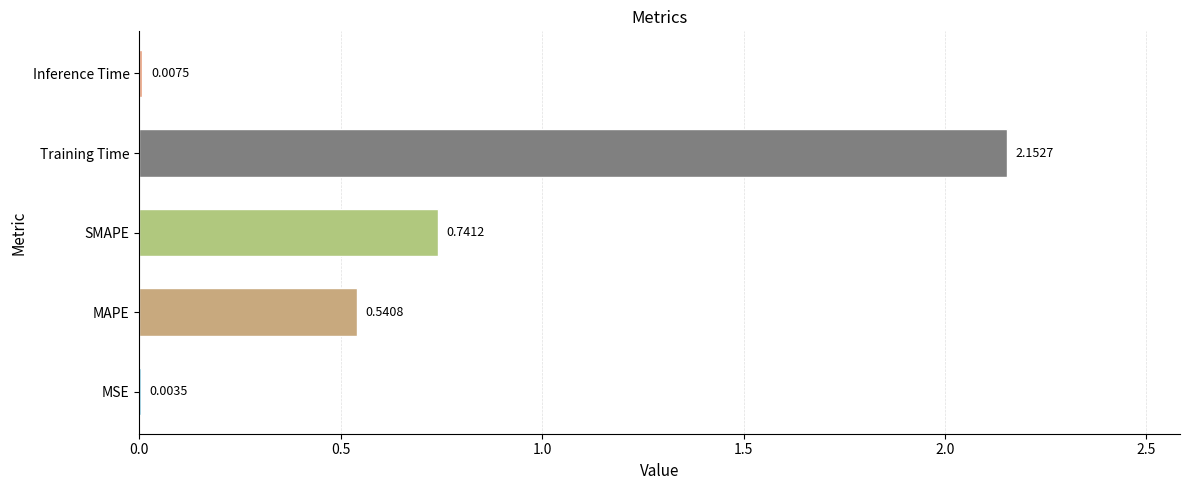

What is the sum of all values?

3.4